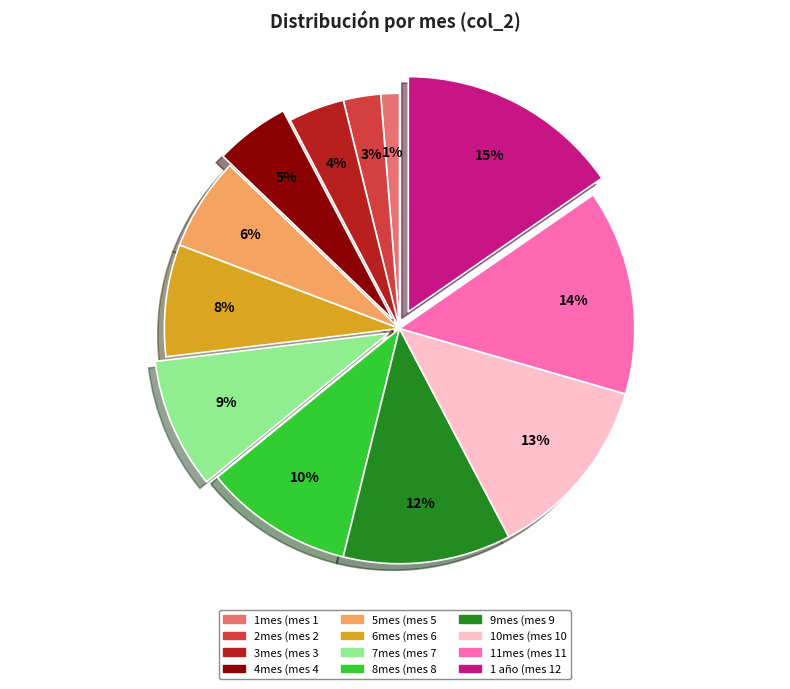

Which category has the biggest portion of the pie?

1 año